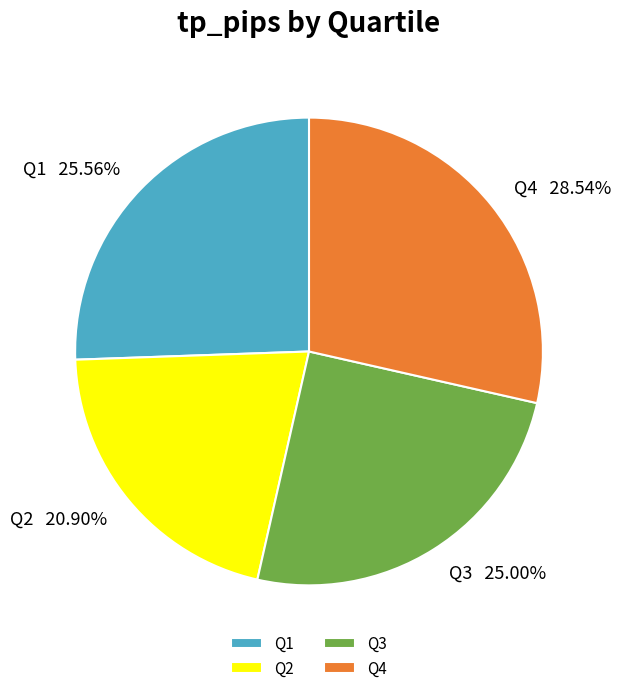

True or false: Q1 accounts for 20% of the total.

False